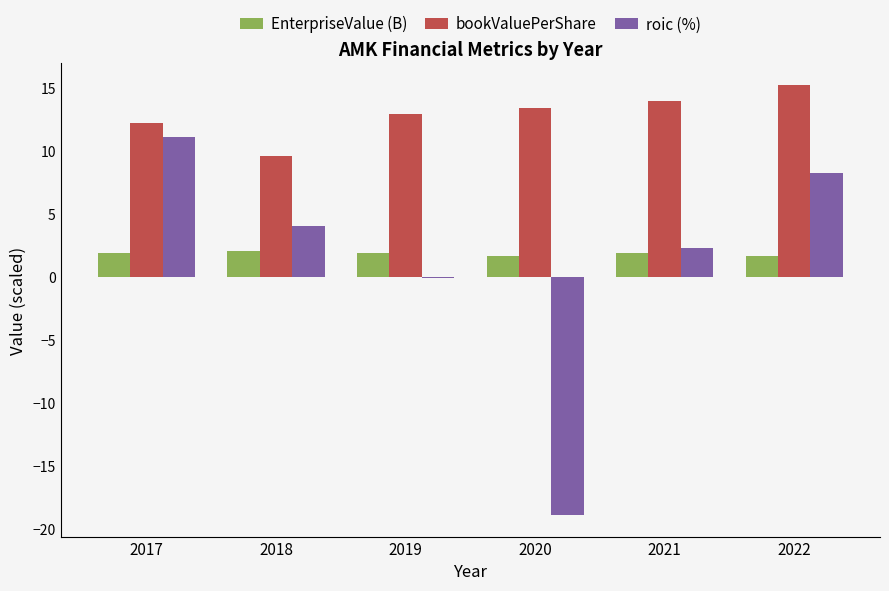

The value of bookValuePerShare at 2018 is 9.7. True or false?

True